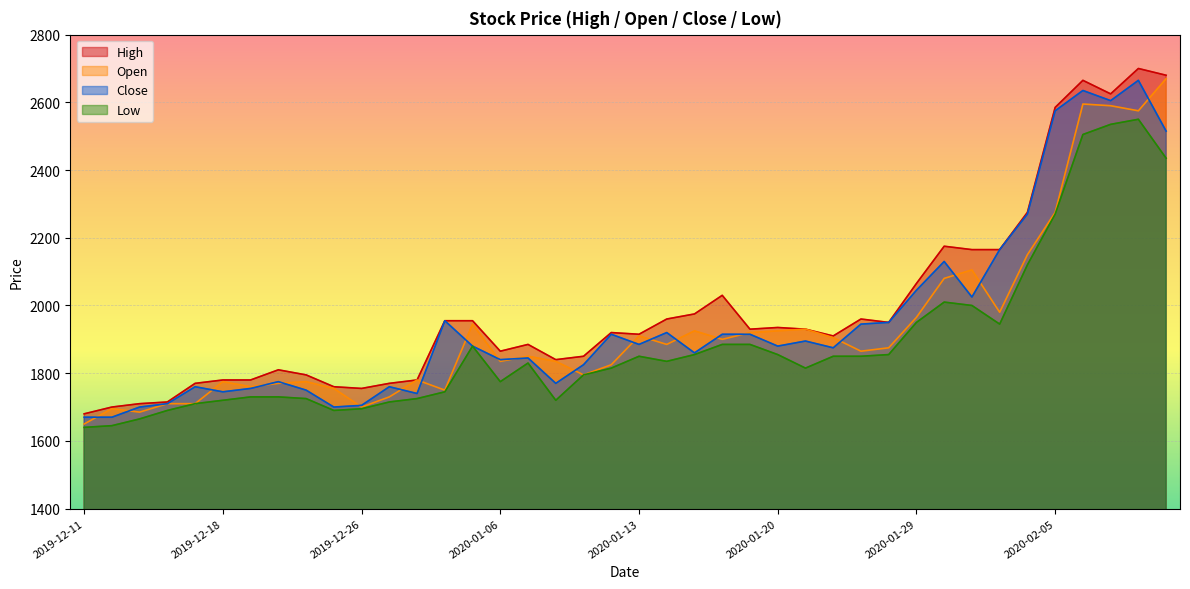

Which series has the largest range (max minus min)?

High